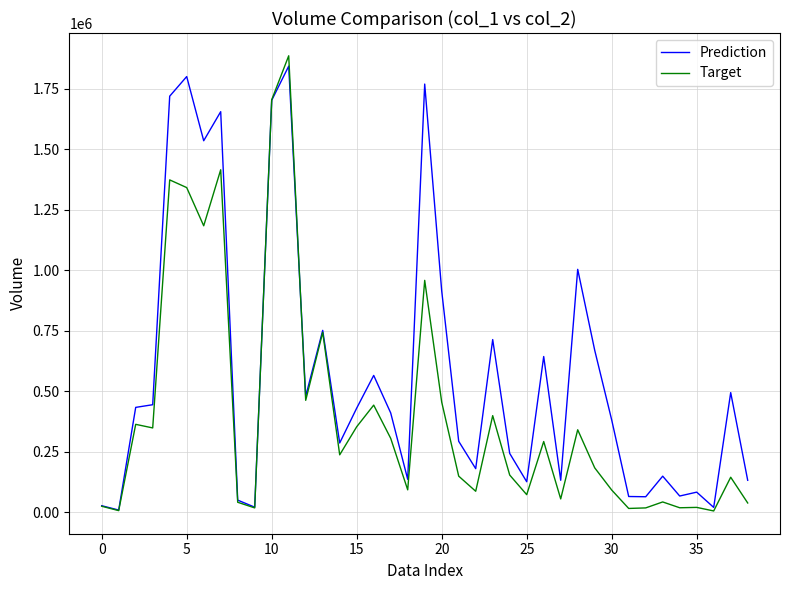

What is the difference between the maximum and second lowest values in the Target series?

1878120